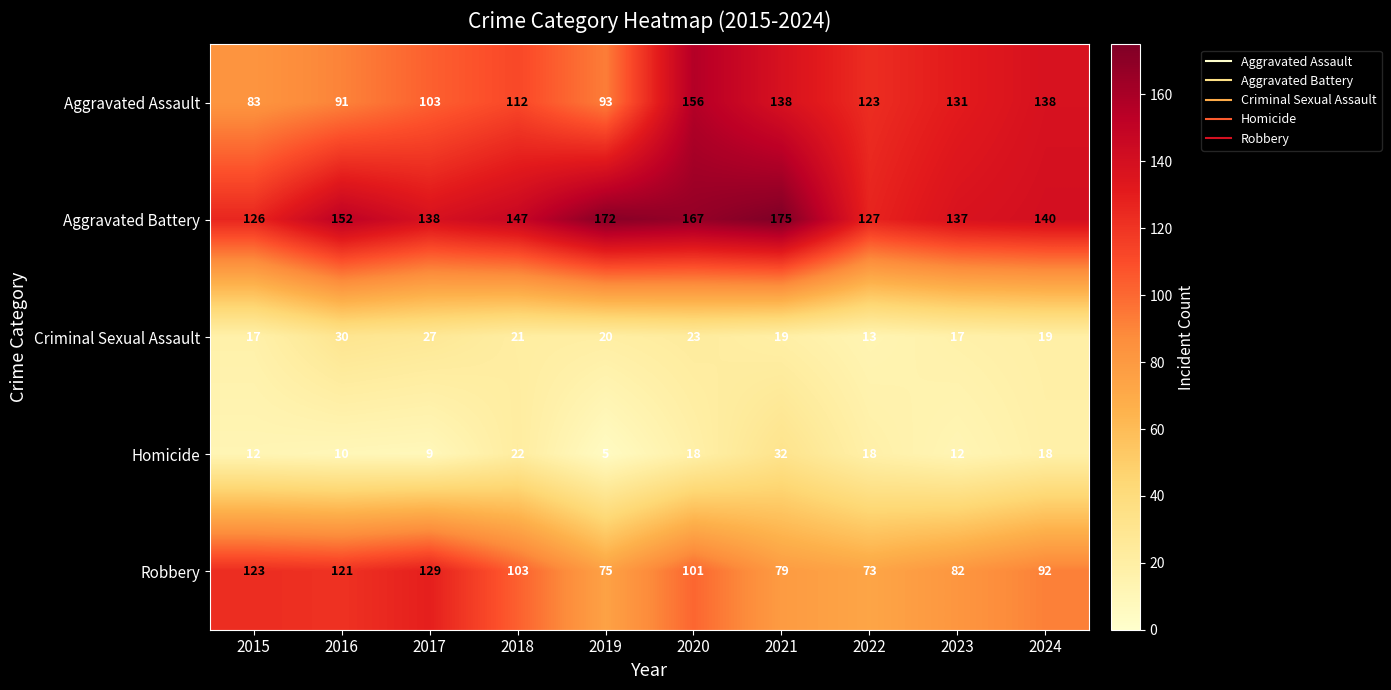

Is it true that Homicide equals 12 at 2015?

True